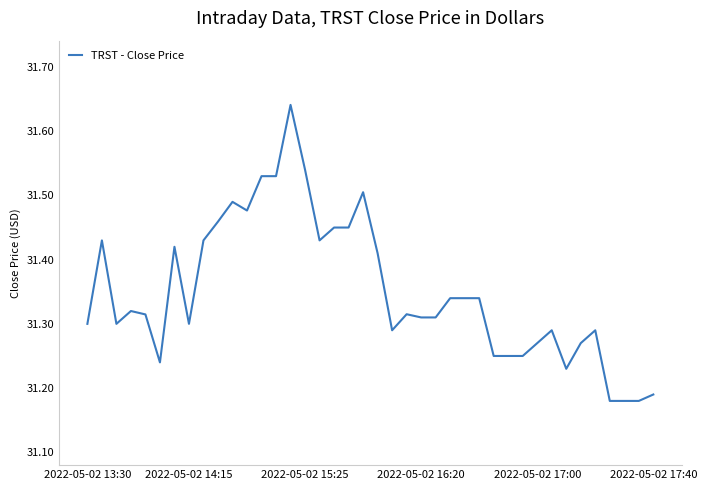

Reading left to right, what are all the values shown in this chart?

31.3	31.4	31.3	31.3	31.3	31.2	31.4	31.3	31.4	31.5	31.5	31.5	31.5	31.5	31.6	31.5	31.4	31.4	31.4	31.5	31.4	31.3	31.3	31.3	31.3	31.3	31.3	31.3	31.2	31.2	31.2	31.3	31.3	31.2	31.3	31.3	31.2	31.2	31.2	31.2